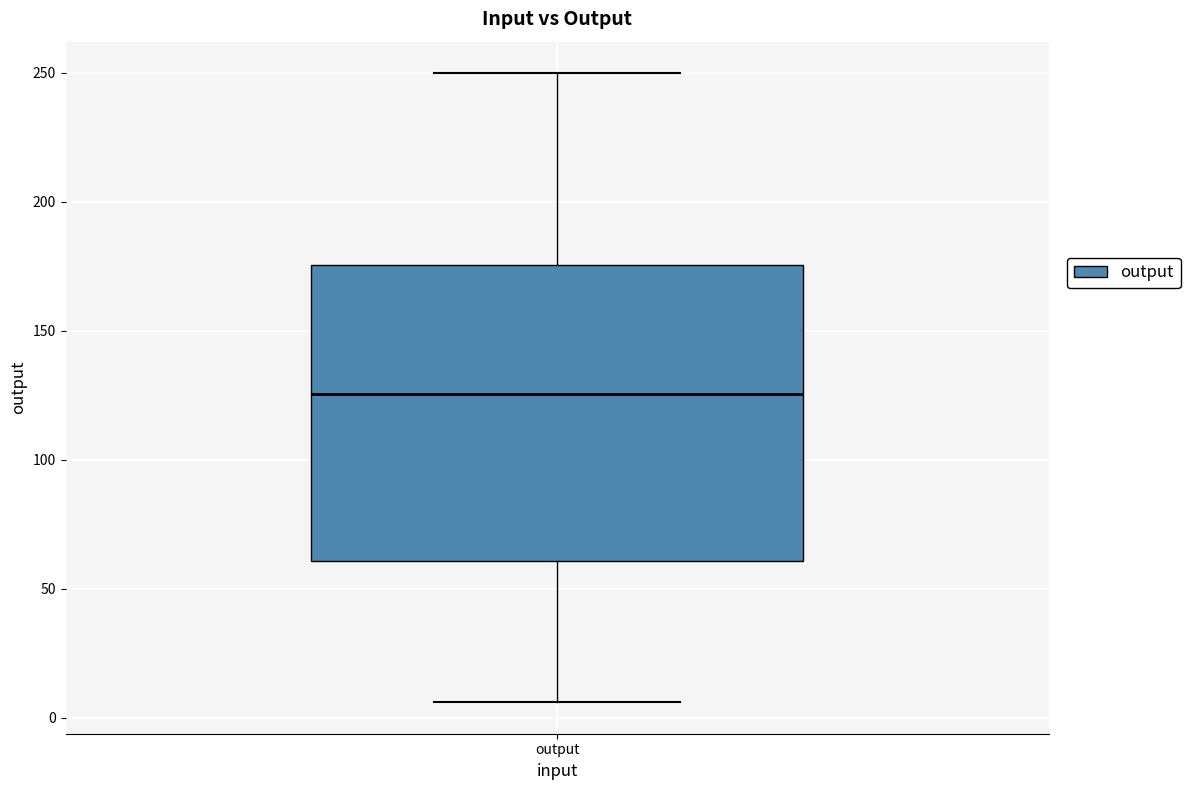

Transcribe this box plot: give where the median line is, the range the box spans, and where the two whiskers end, as read against the y-axis. The values are not printed on the chart, so give them approximately, as read against the axis.

median 125, box 60 to 175, whiskers 5 to 250